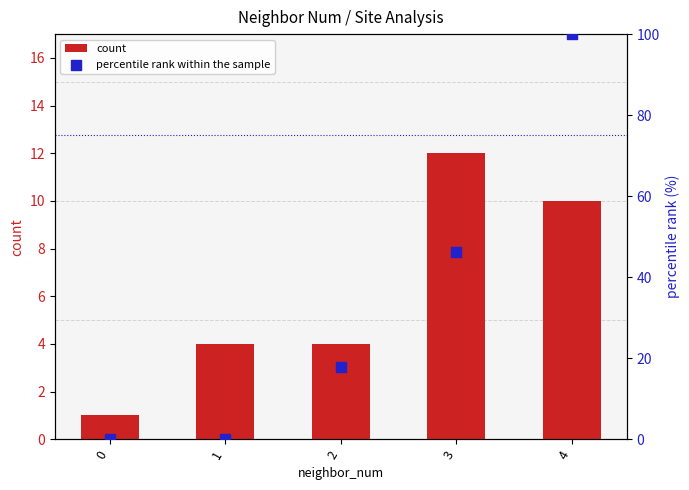

Which series reaches the maximum Y coordinate?

percentile rank within the sample